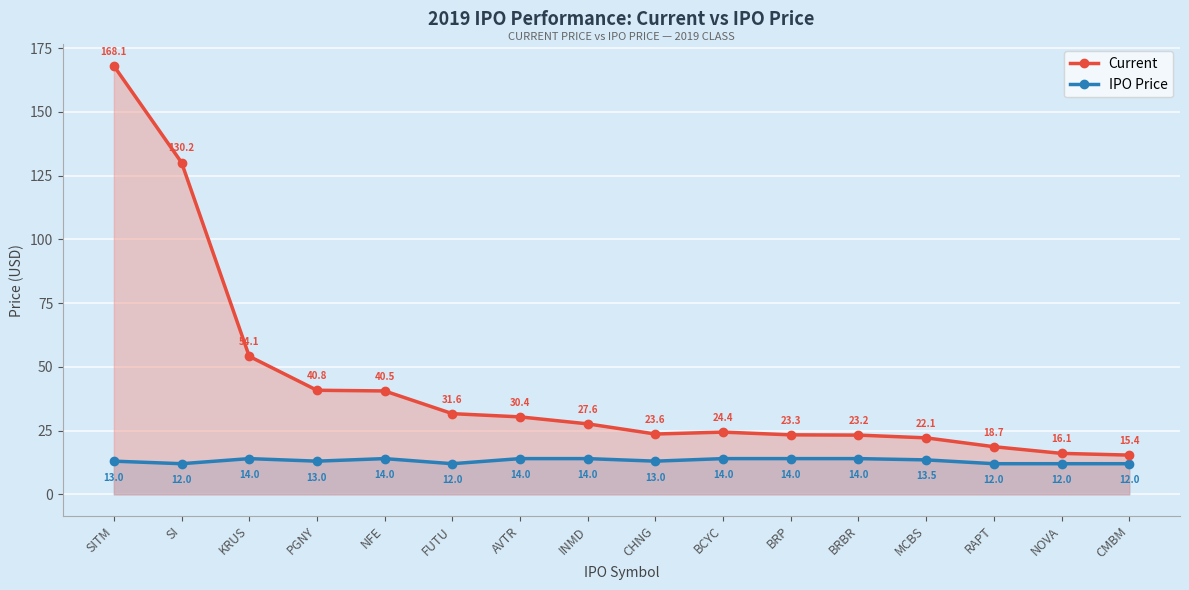

How many lines are shown in the chart?

2